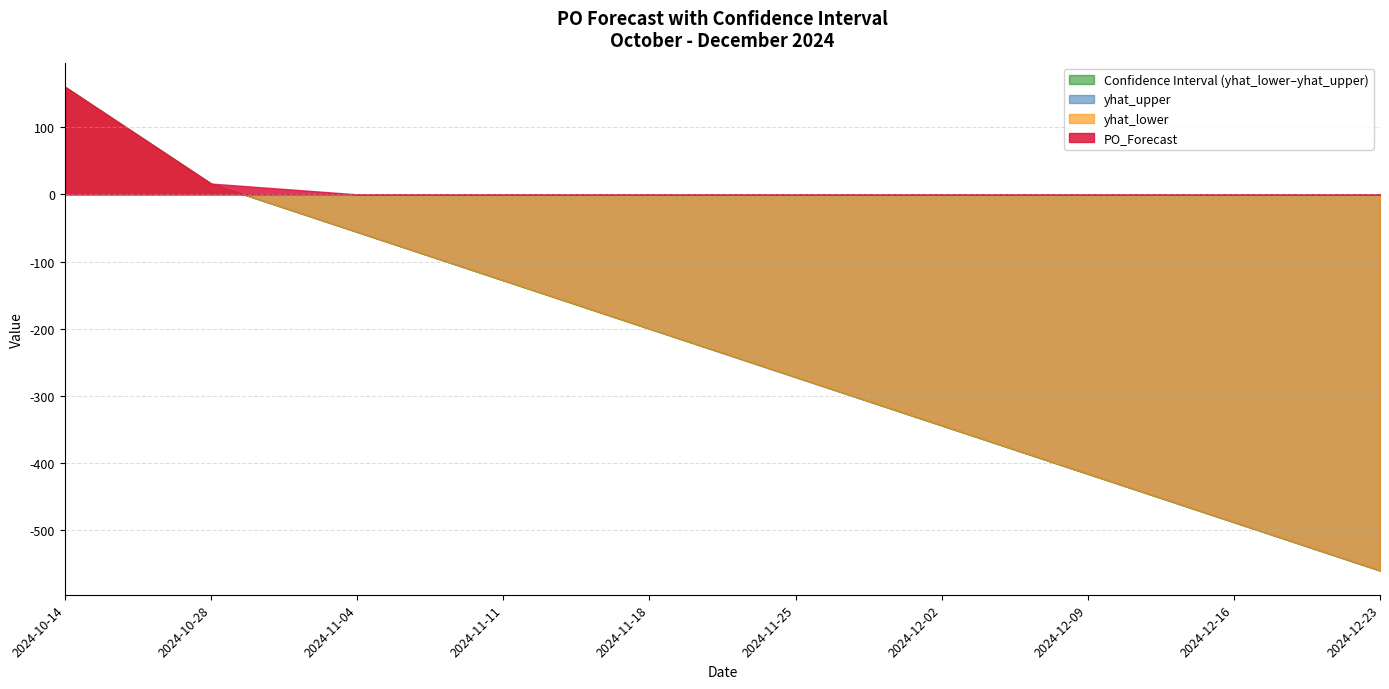

Which series has the largest total across all categories?

PO_Forecast